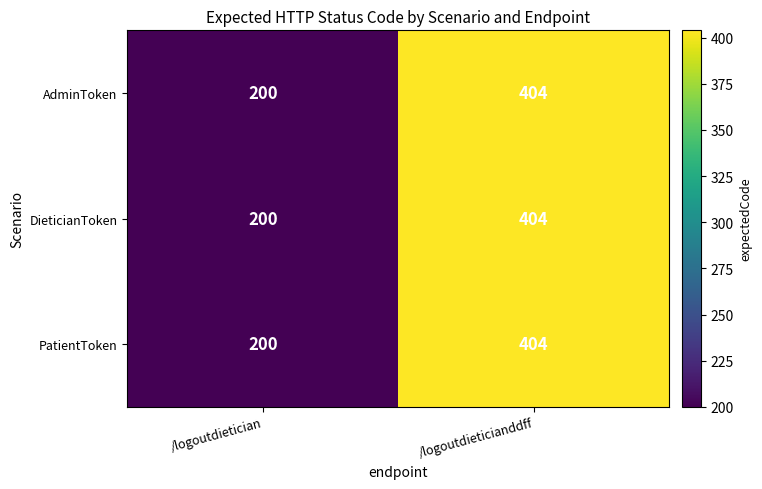

Which category has the lowest value across all series?

/logoutdietician